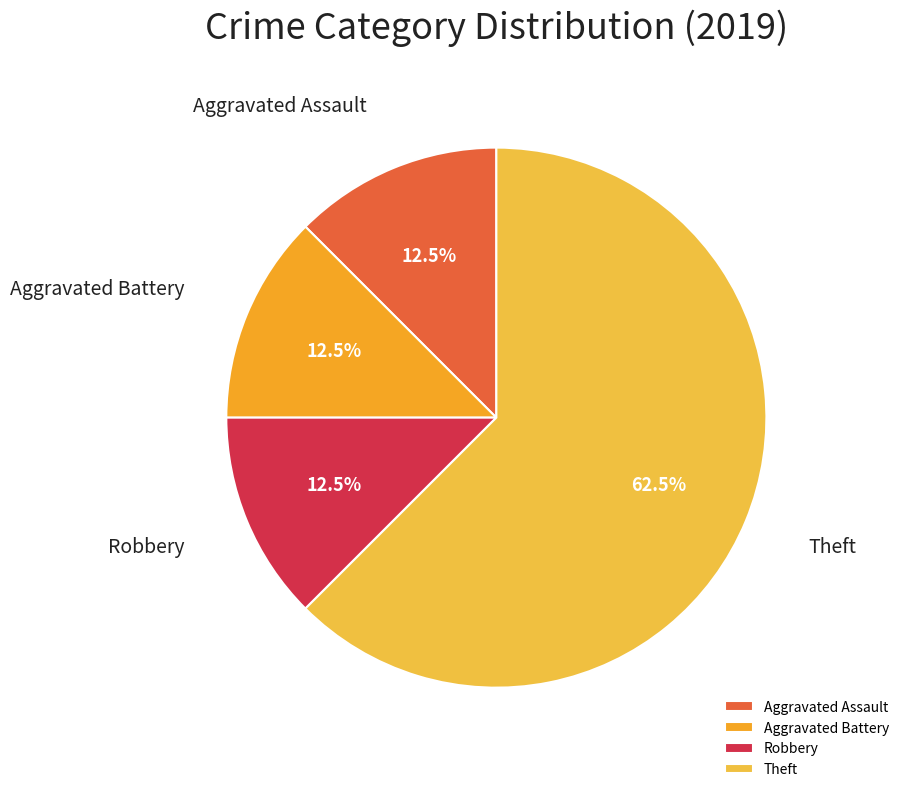

What portion of the pie excludes Theft?

37.5%